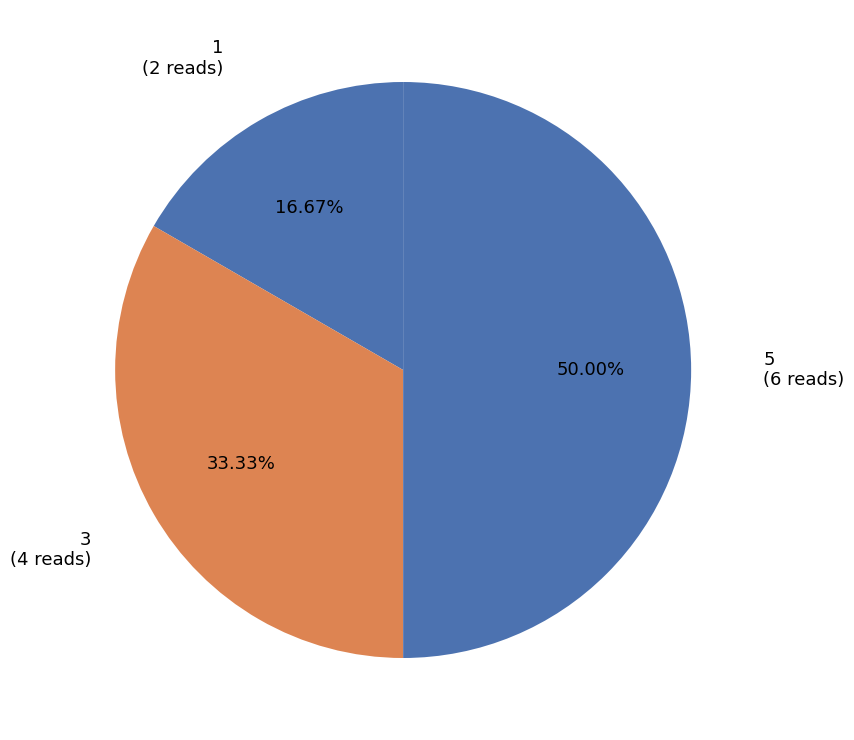

True or false: 5 accounts for 35% of the total.

False